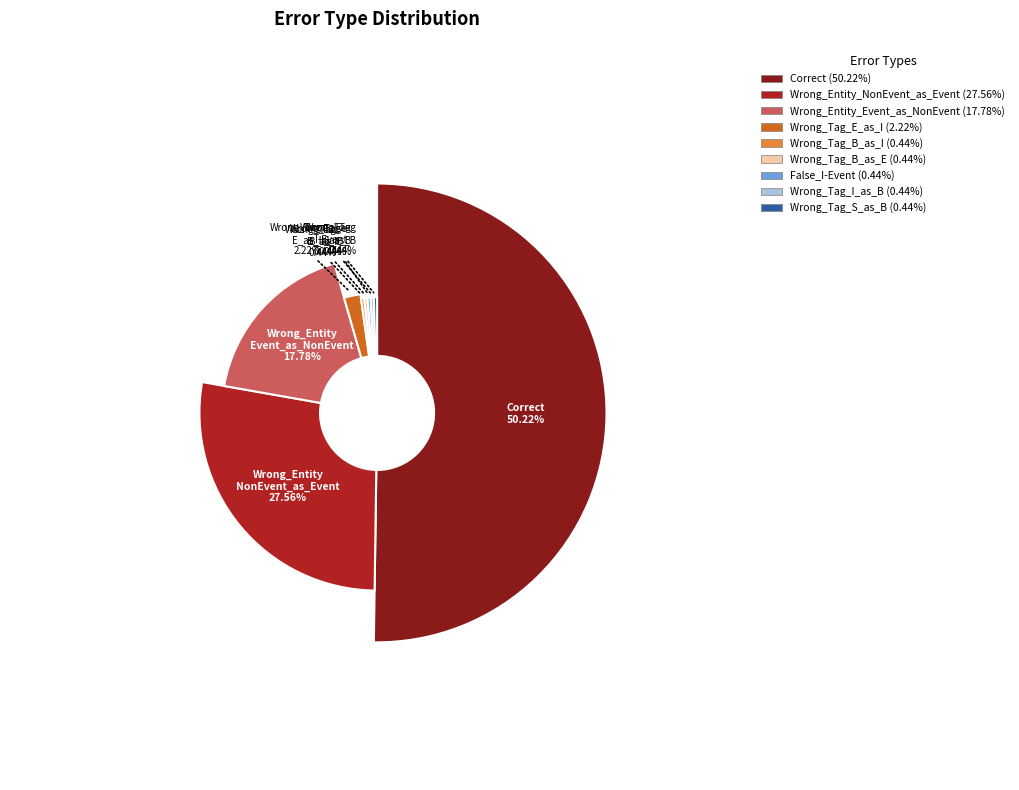

What percentage is NOT represented by Wrong_Tag_I_as_B?

99.6%